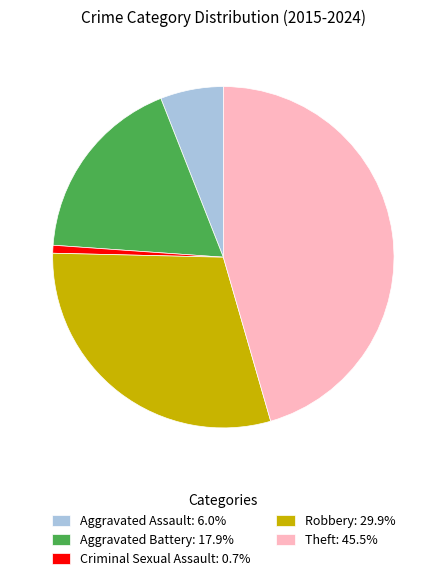

Count the number of slices in the pie.

5